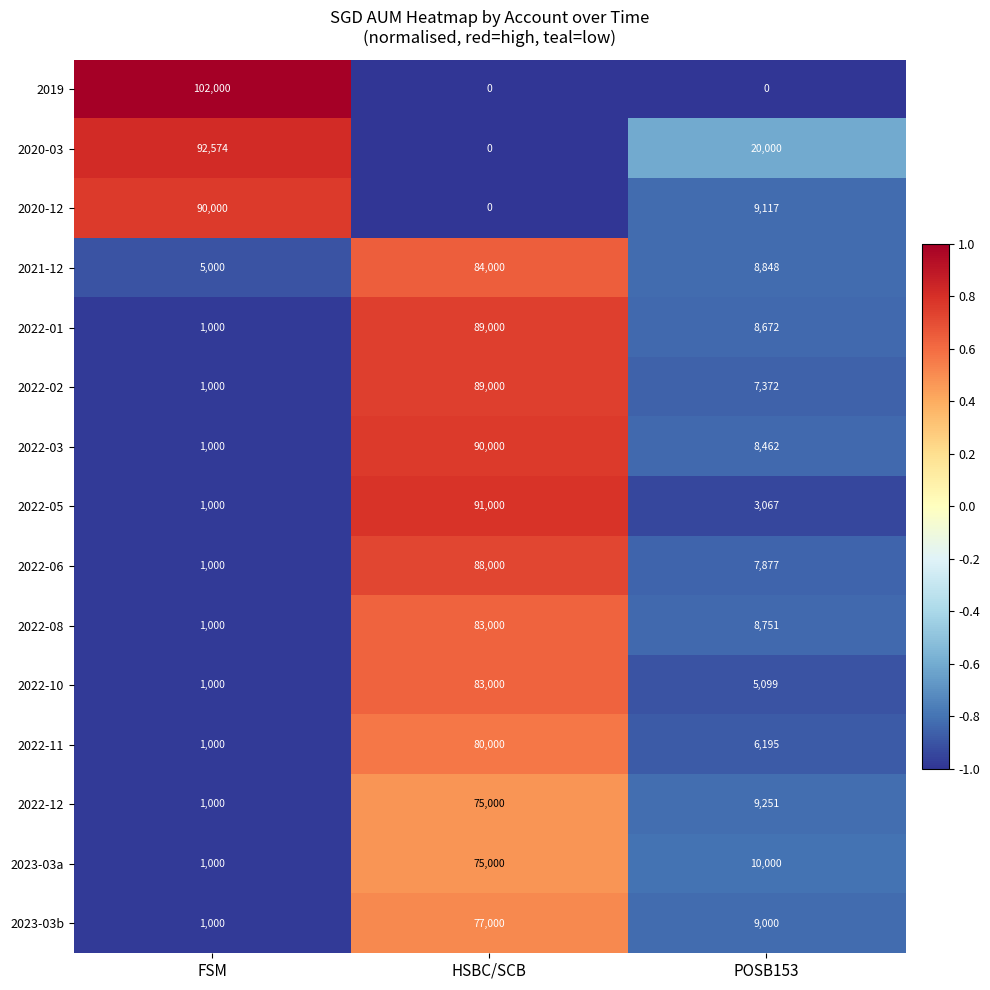

How many categories are shown in the chart?

3